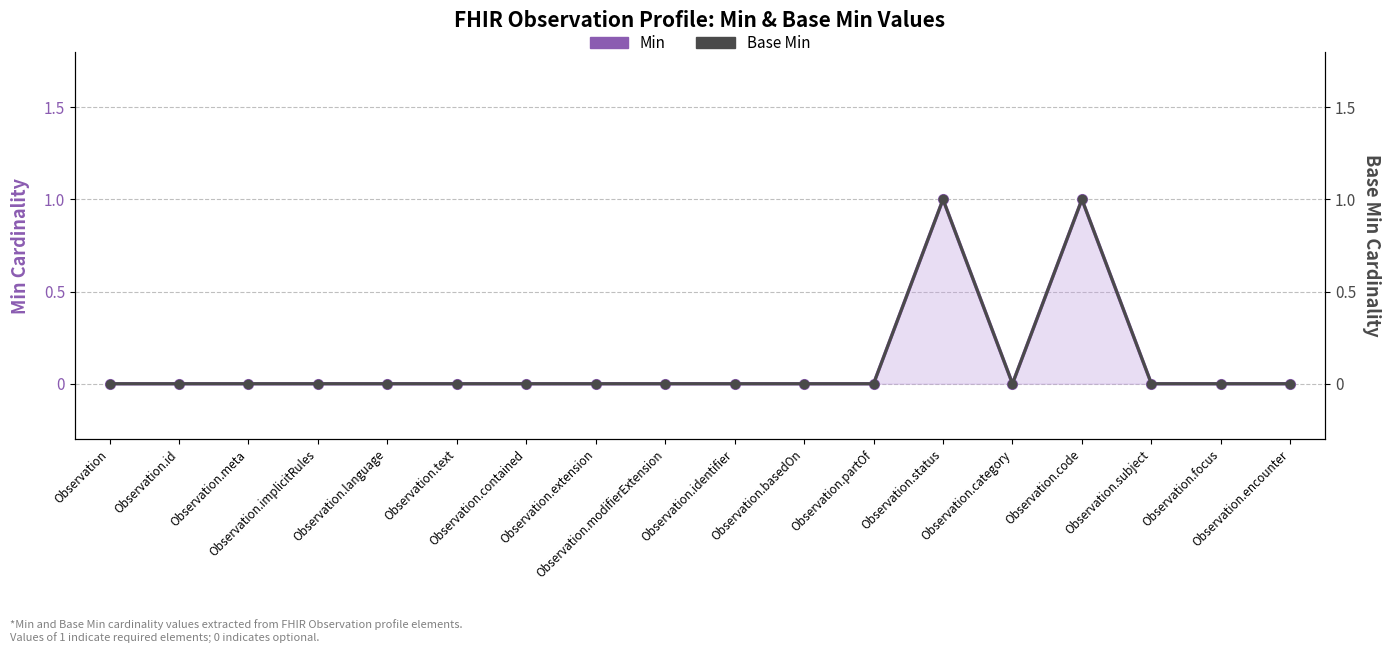

At which category does the chart reach its minimum across all series?

Observation